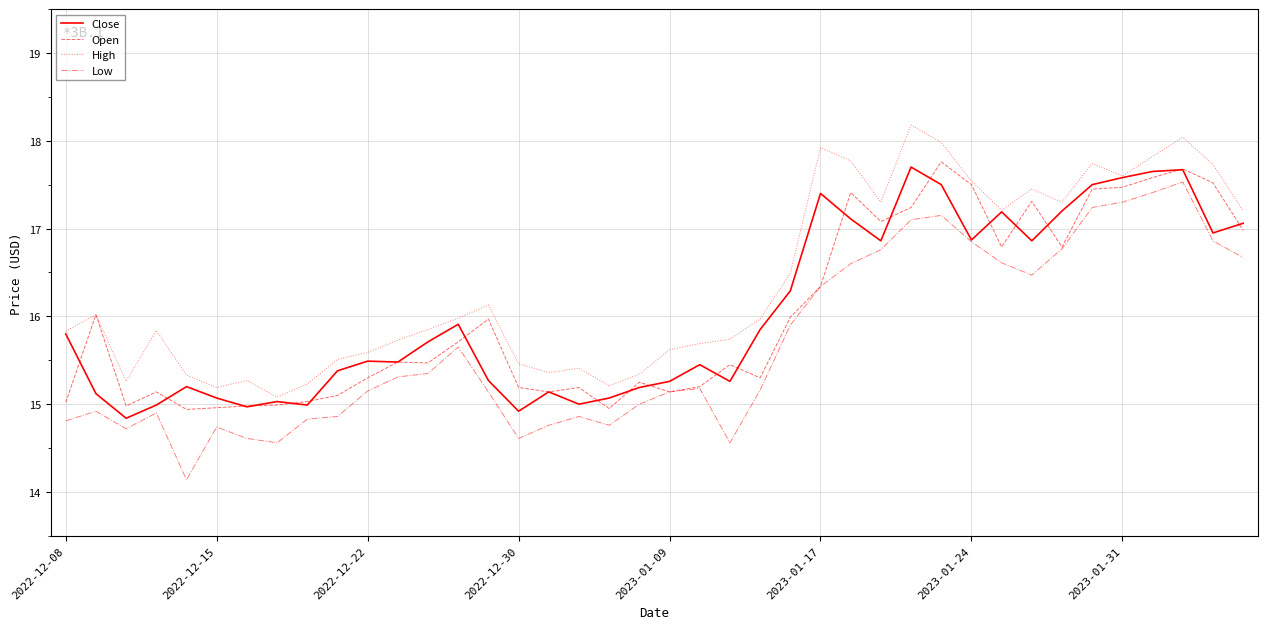

What is the average value of the Open series?

16.0